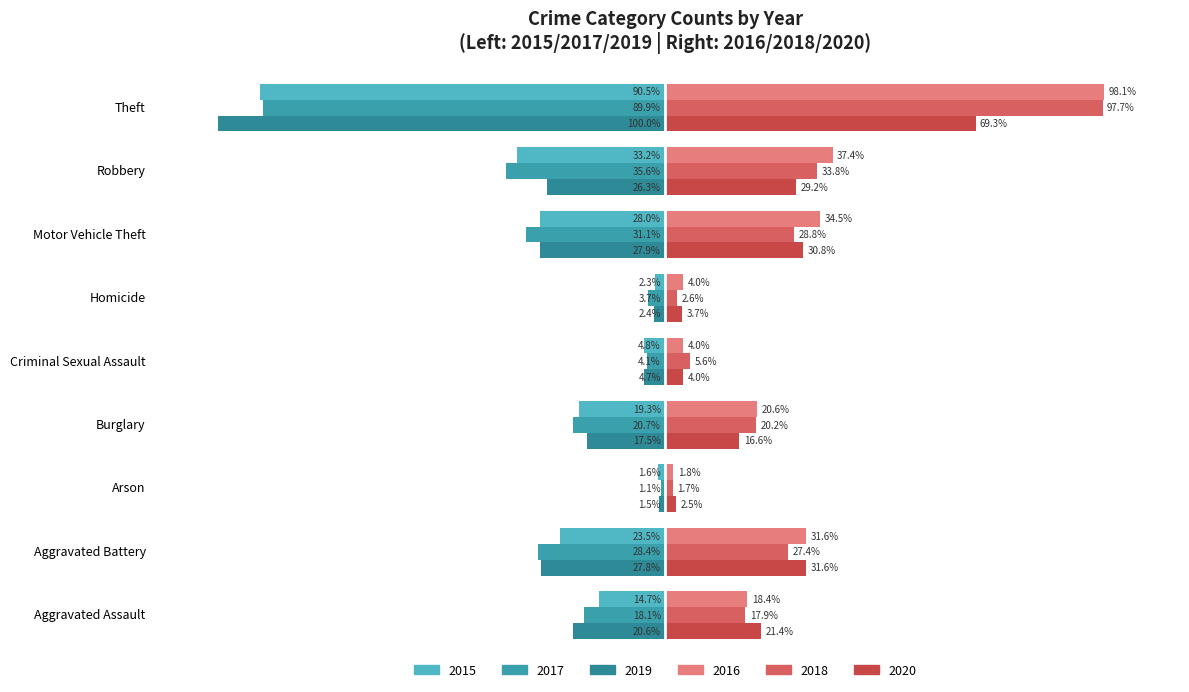

Where does the 2018 series first go above 20?

Aggravated Battery